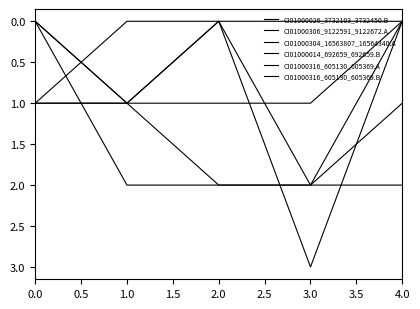

Does the chart display data point markers on the line(s)?

No